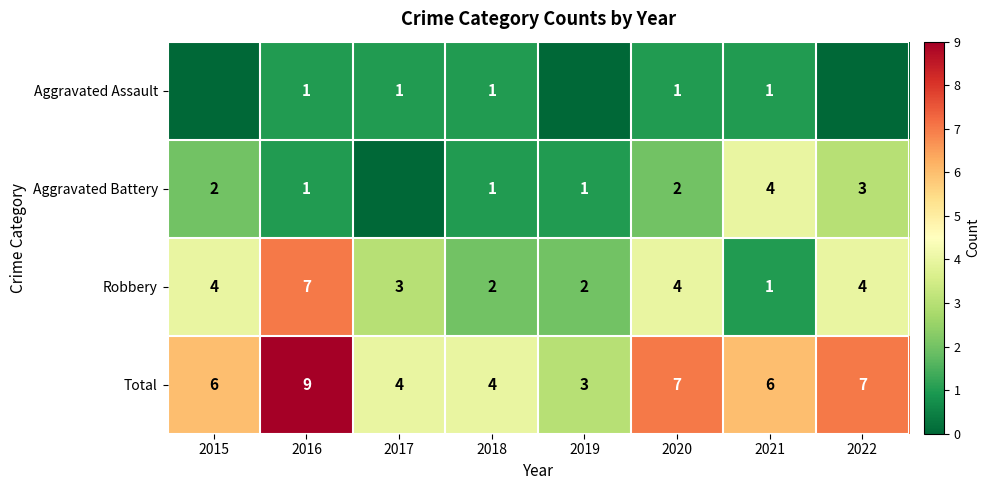

What is the difference between the highest and lowest values at 2020?

6